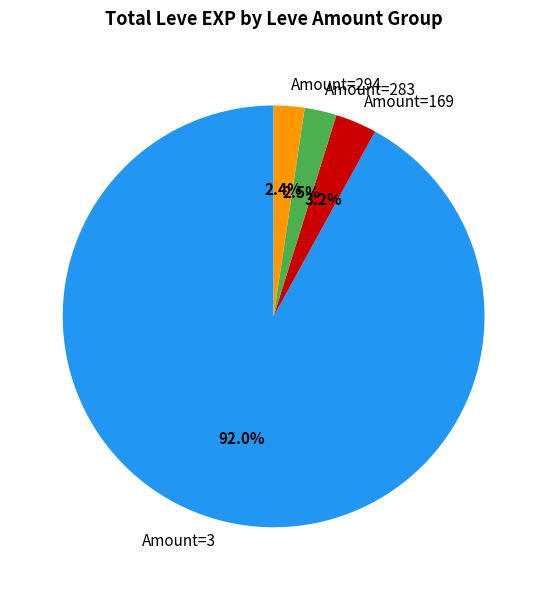

What is the ratio of the value at Amount=169 to the value at Amount=283?

1.3